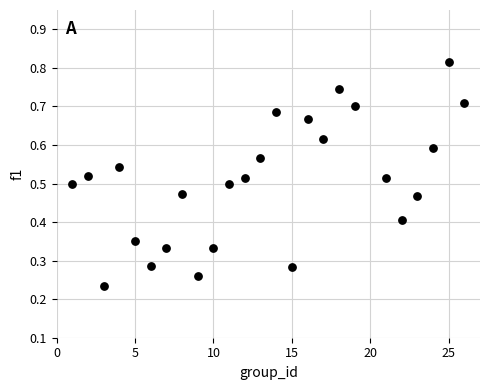

What is the range of X values (max minus min)?

25.0